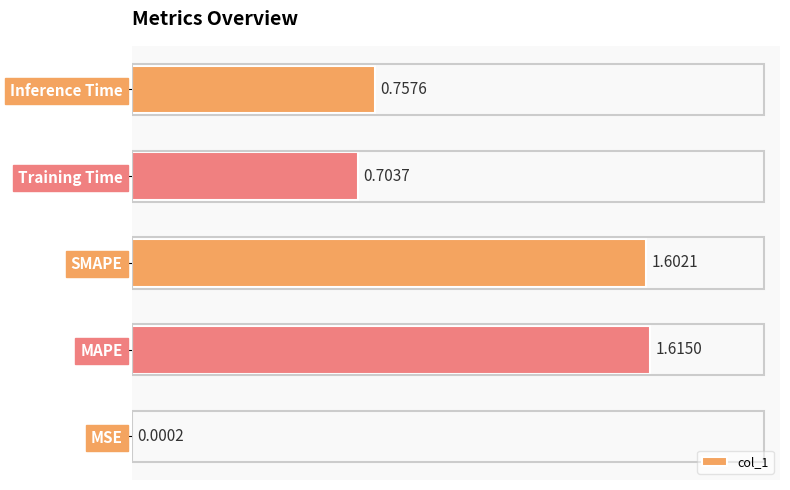

What is the sum of all values?

4.7